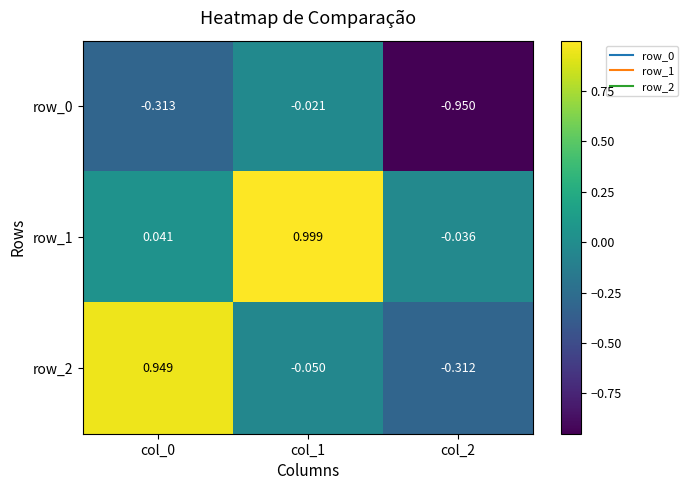

At which category is the sum across all series the highest?

col_1